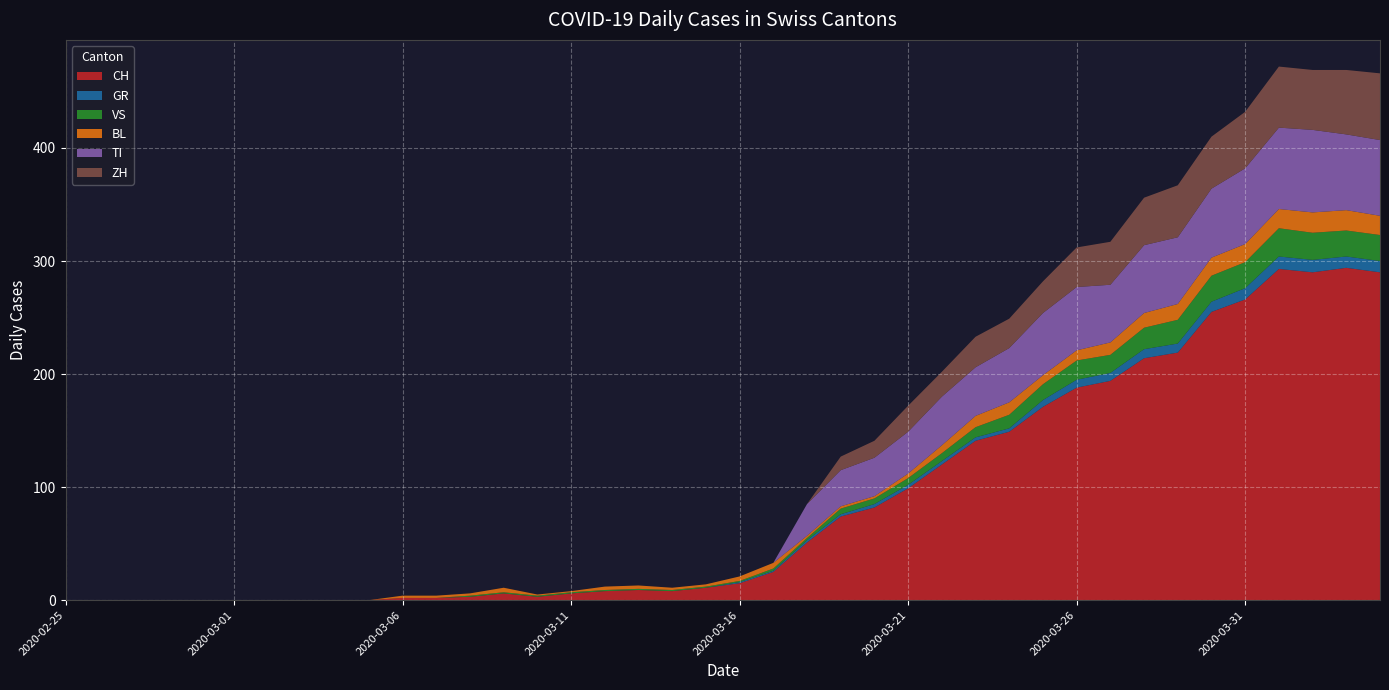

Reading left to right, what are all the values shown in this chart?

CH: 0	0	0	0	0	0	0	0	0	0	2	2	3	6	3	6	8	9	8	11	15	25	51	74	82	99	120	141	149	171	188	194	214	219	255	266	293	290	294	290
GR: 0	0	0	0	0	0	0	0	0	0	0	0	0	0	0	0	0	0	0	0	1	1	2	2	3	3	3	3	3	6	7	7	8	8	9	10	11	11	10	10
VS: 0	0	0	0	0	0	0	0	0	0	0	0	1	1	1	1	1	1	1	1	1	2	2	5	5	6	7	9	12	14	17	16	19	21	23	23	25	24	23	23
BL: 0	0	0	0	0	0	0	0	0	0	2	2	2	4	1	1	3	3	2	2	4	5	2	2	2	4	7	10	11	8	9	11	13	14	16	16	17	18	18	17
TI: 0	0	0	0	0	0	0	0	0	0	0	0	0	0	0	0	0	0	0	0	0	0	28	32	34	37	43	43	48	55	56	51	60	59	61	67	72	73	67	67
ZH: 0	0	0	0	0	0	0	0	0	0	0	0	0	0	0	0	0	0	0	0	0	0	0	12	15	23	22	27	26	28	35	38	42	46	46	50	54	53	57	59